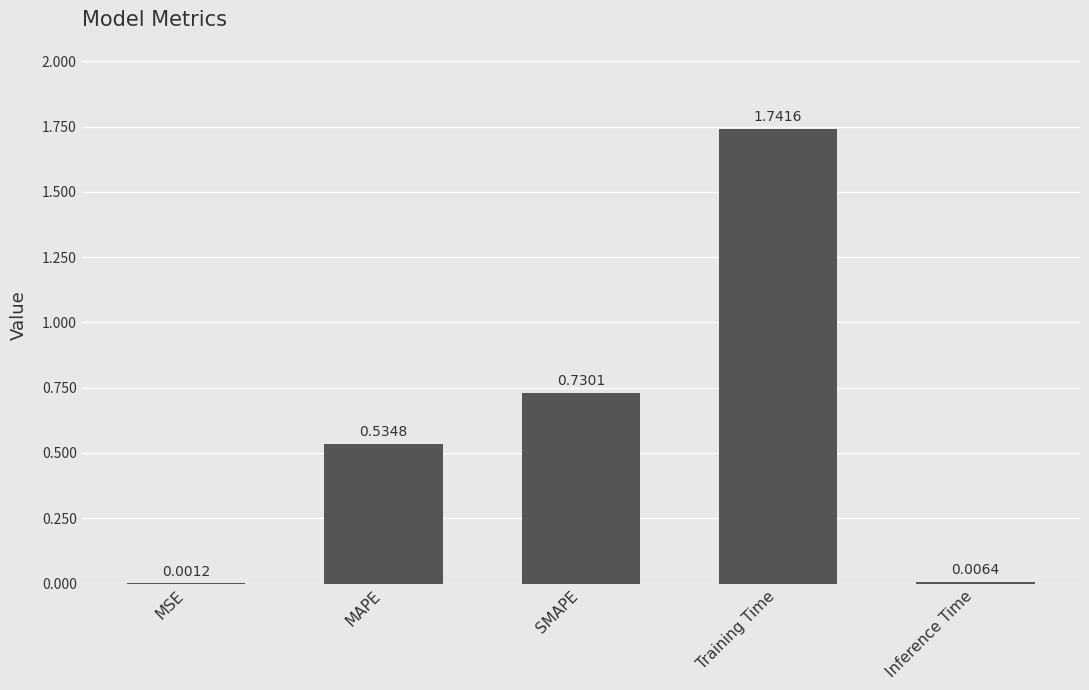

How many distinct data groups are displayed?

1